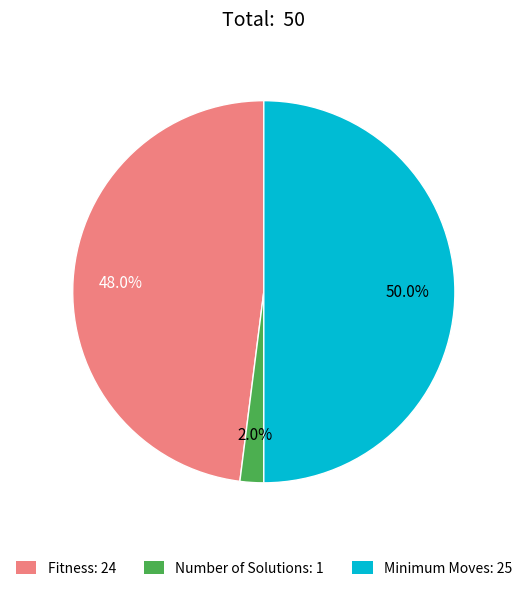

Between Number of Solutions and Minimum Moves, which is larger?

Minimum Moves